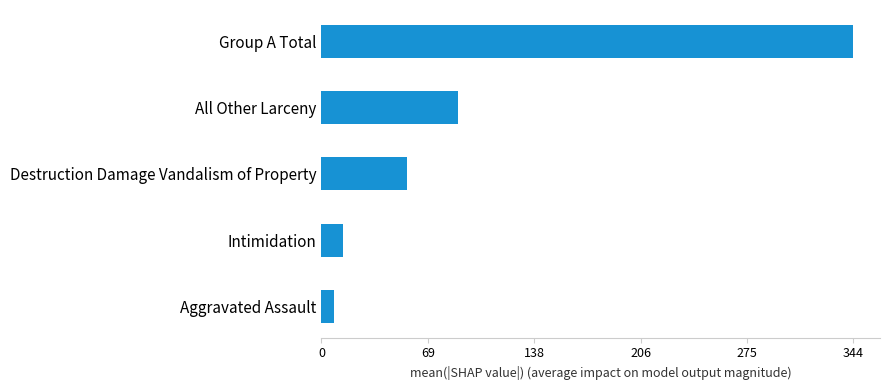

What is the greatest value displayed?

344